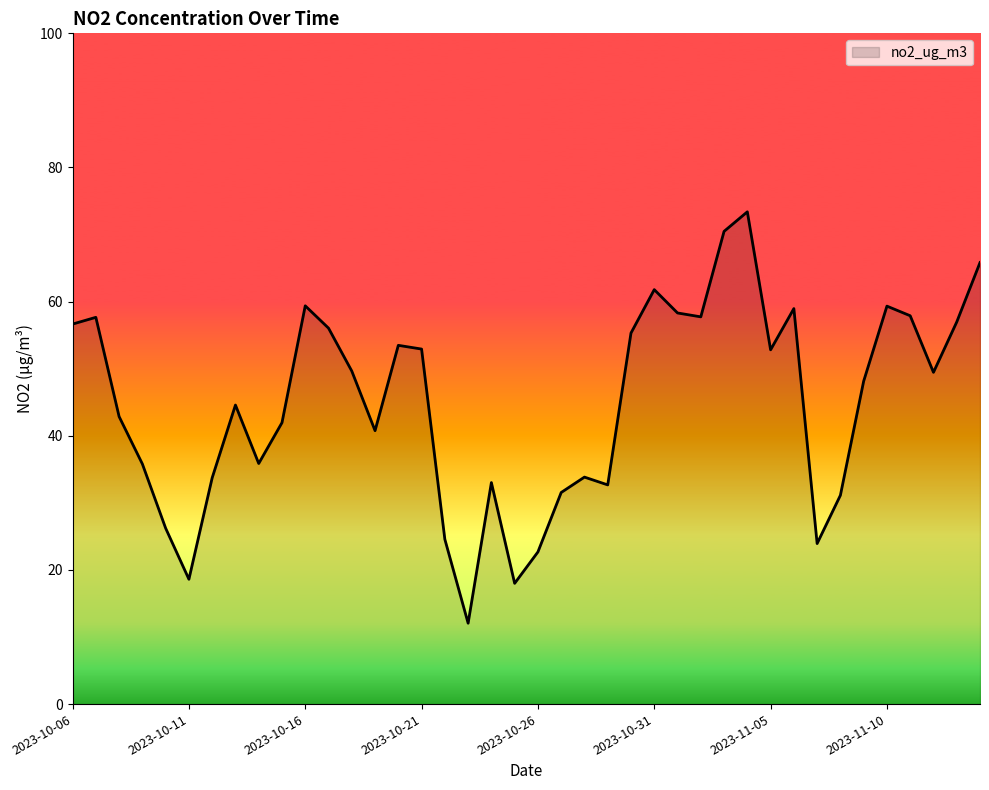

What is the minimum value shown in the chart?

12.1